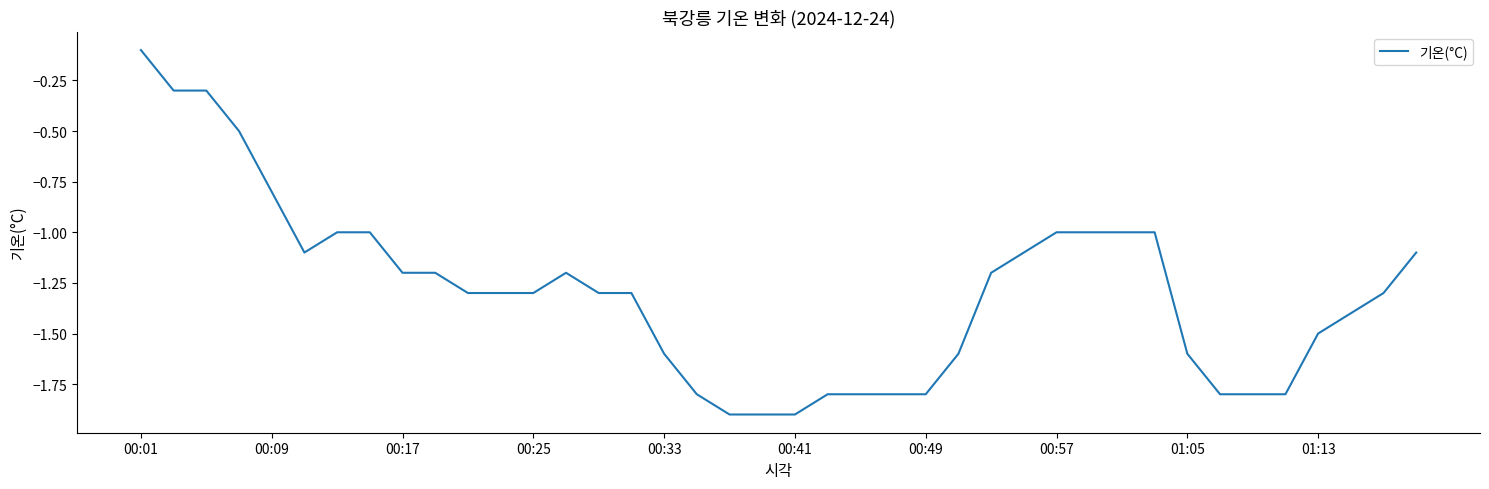

How many lines are shown in the chart?

1